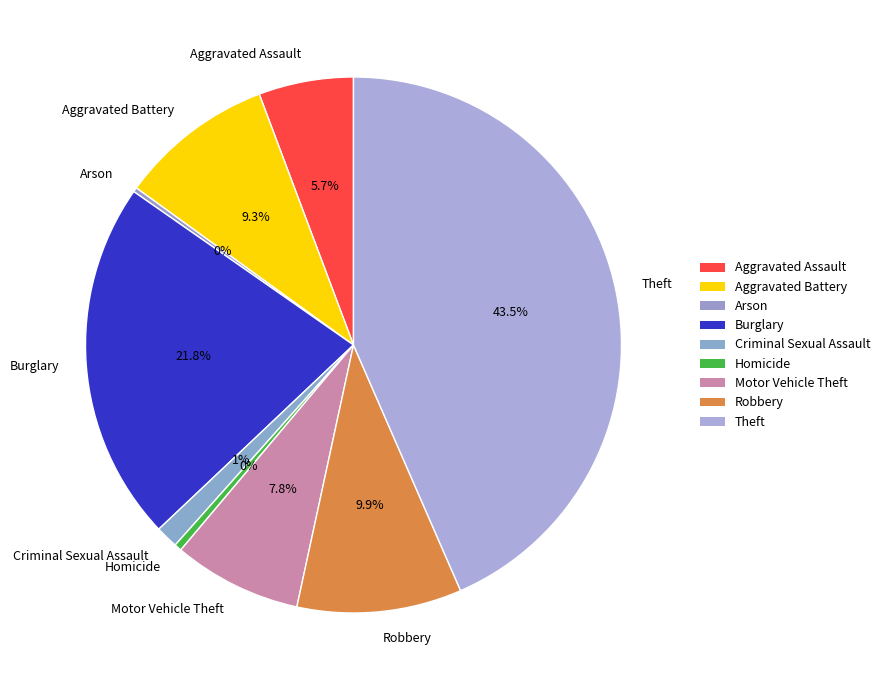

Combined, what portion of the pie is Motor Vehicle Theft and Homicide?

8.2%